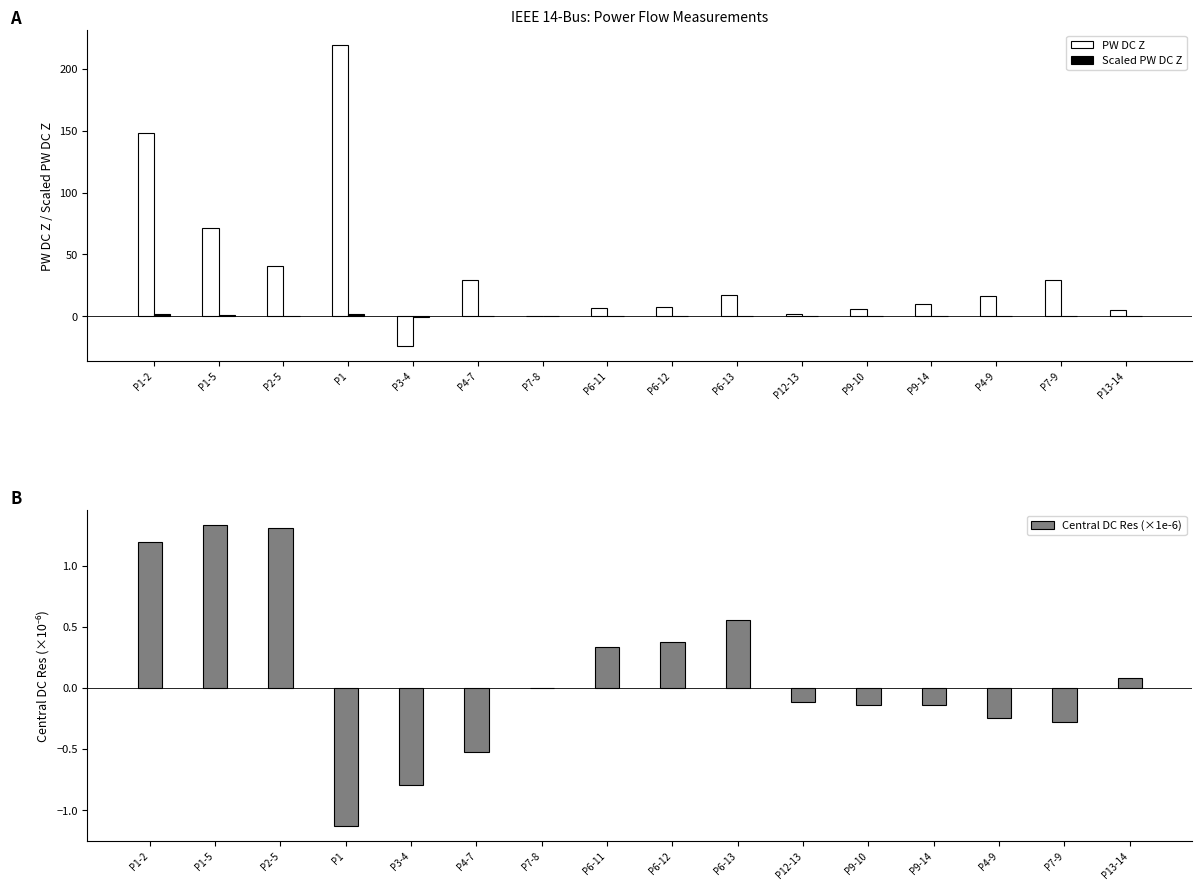

Where is PW DC Z nearest to the value 97?

P1-5